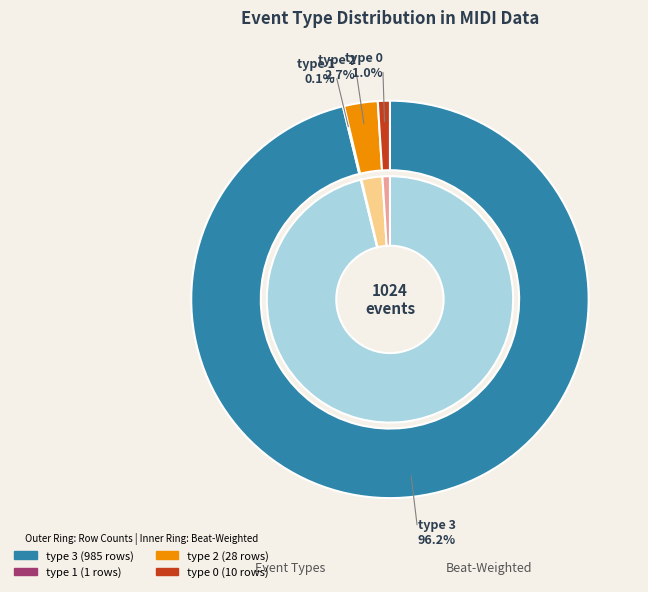

The type 1 slice represents 13% of the pie. True or false?

False